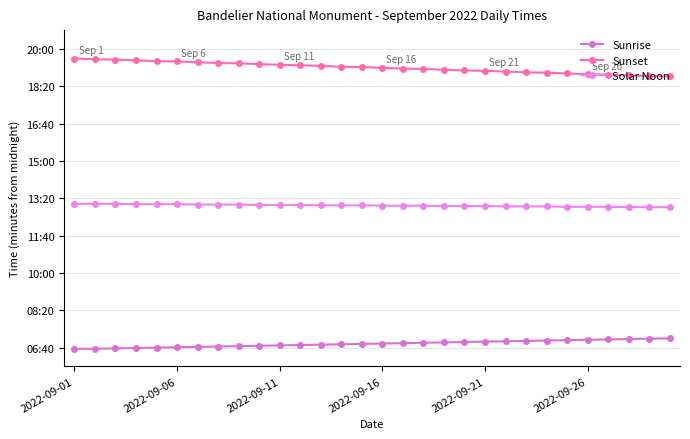

Is this an area chart (filled region under the line)?

No